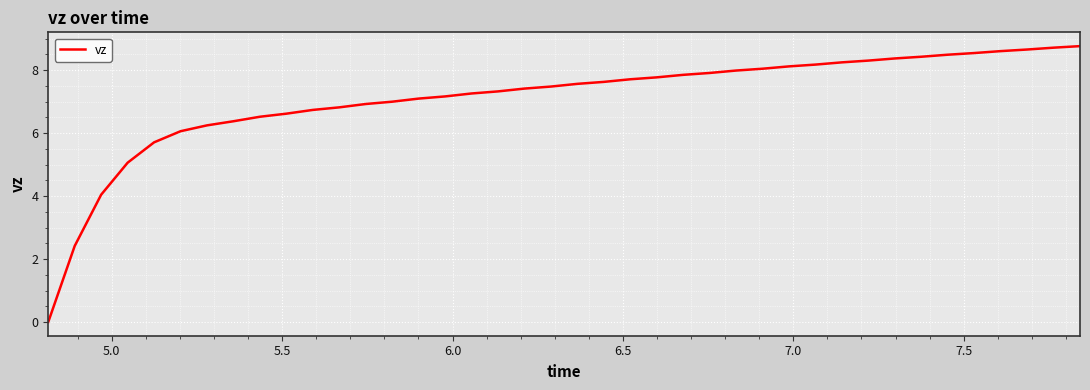

What is the maximum value shown in the chart?

8.8